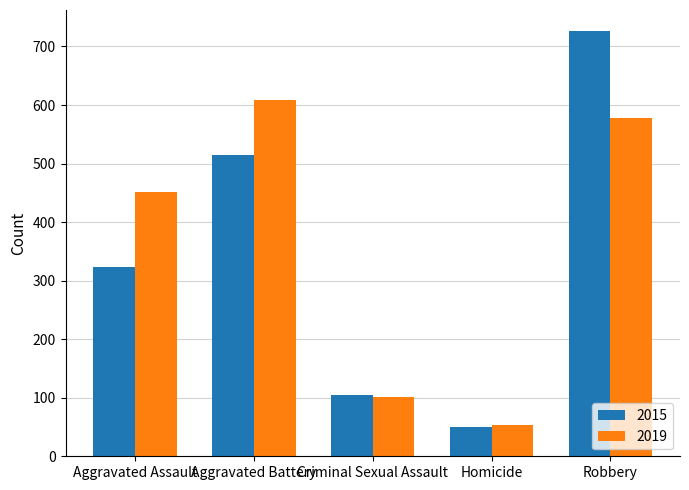

Reading left to right, list all the values displayed in this chart.

2015: Aggravated Assault=323	Aggravated Battery=515	Criminal Sexual Assault=105	Homicide=50	Robbery=726
2019: Aggravated Assault=452	Aggravated Battery=608	Criminal Sexual Assault=102	Homicide=53	Robbery=577